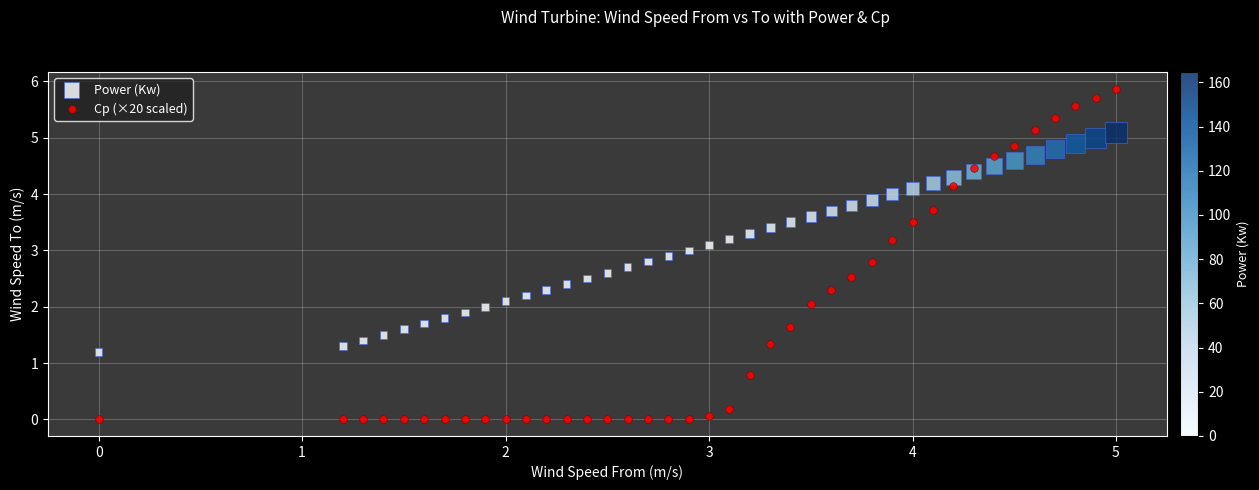

Which series reaches the minimum Y coordinate?

Cp (×20 scaled)